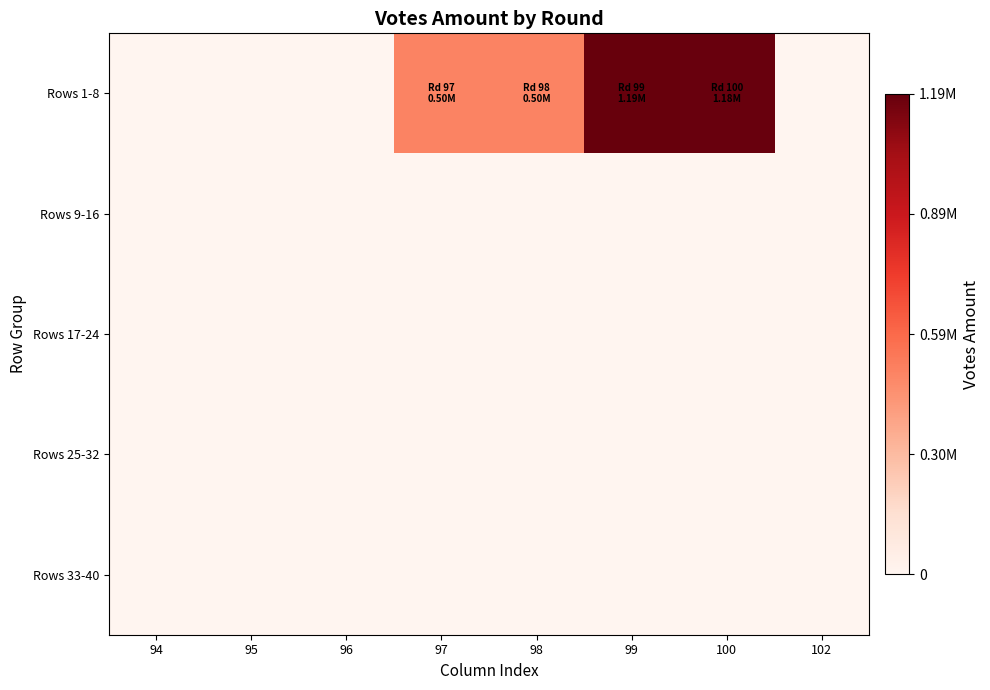

At how many categories does at least one series exceed 199355?

4